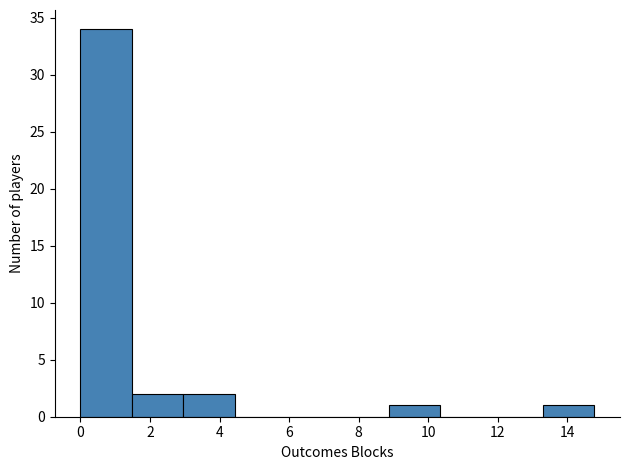

Over which range of the x-axis is the bar tallest?

0.0 to 1.4